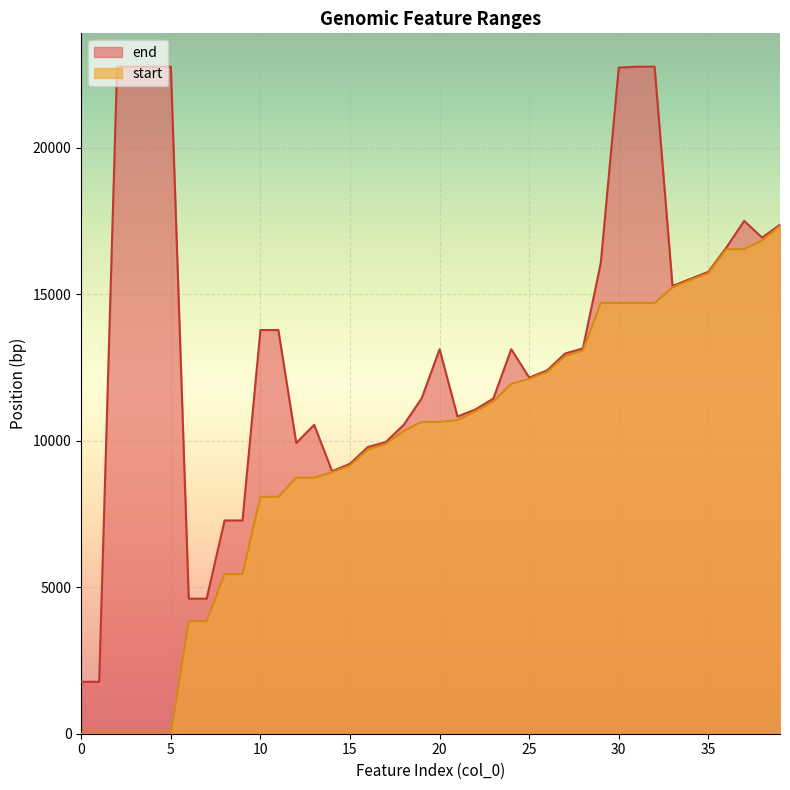

The start series shows 14834 at 22. True or false?

False